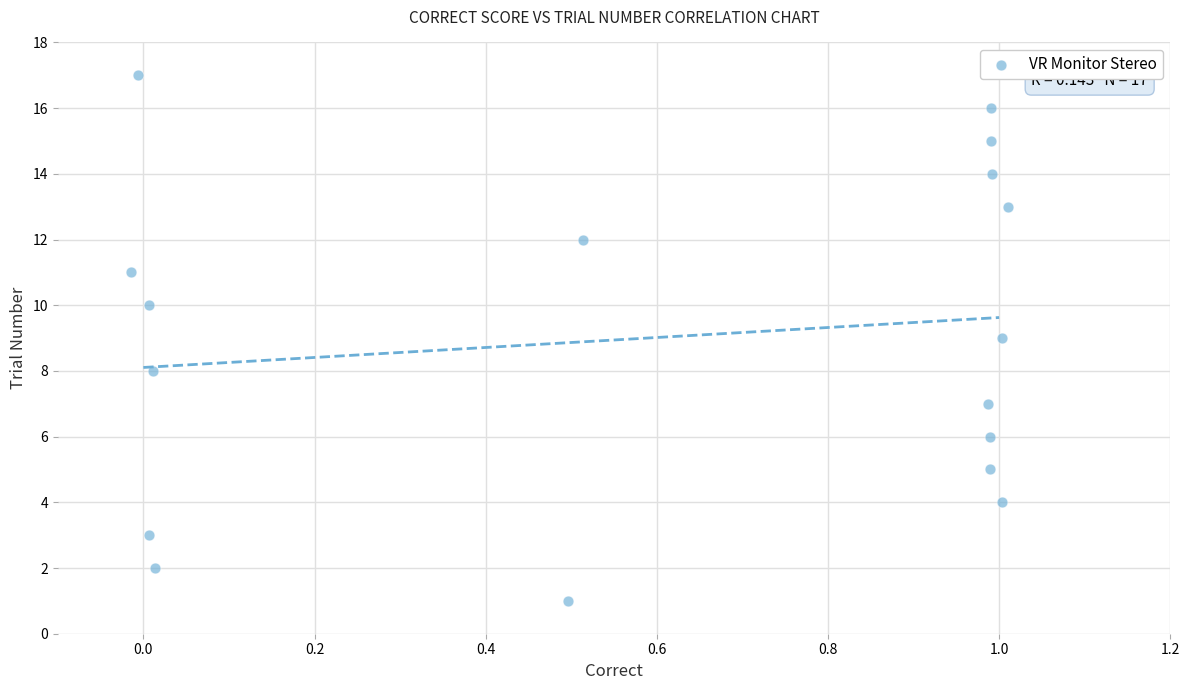

Count the number of points in this scatter plot.

17